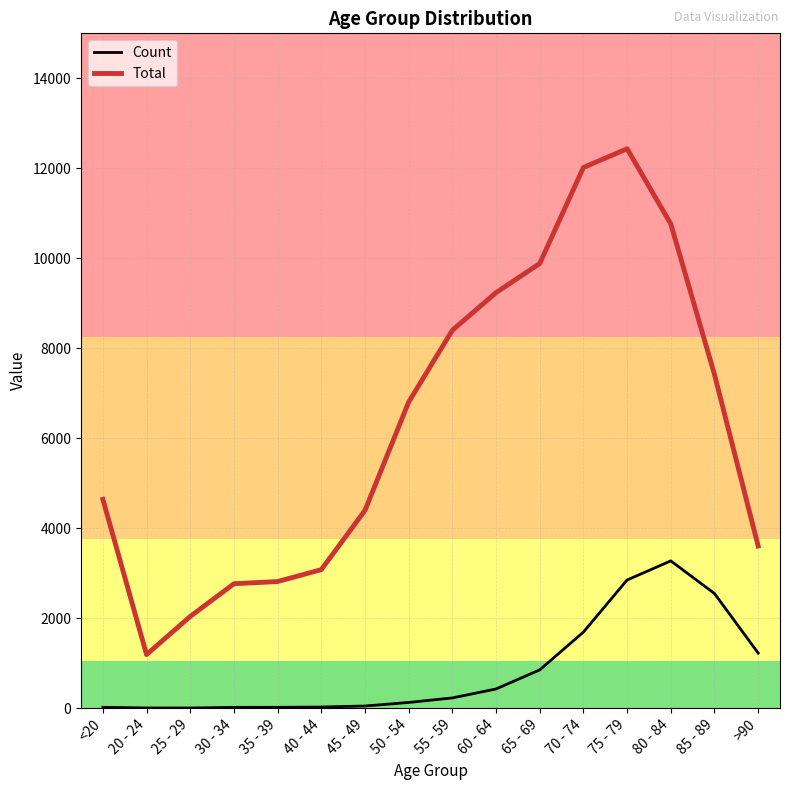

The value of Count at 70 - 74 is 1690. True or false?

True